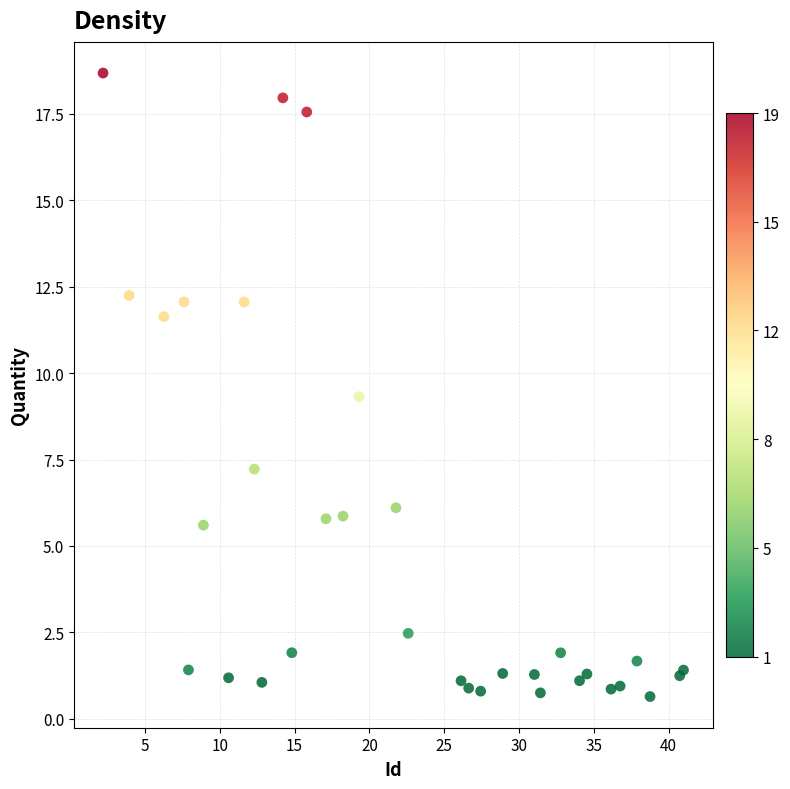

What Y value in the scatter plot is closest to 9?

9.3